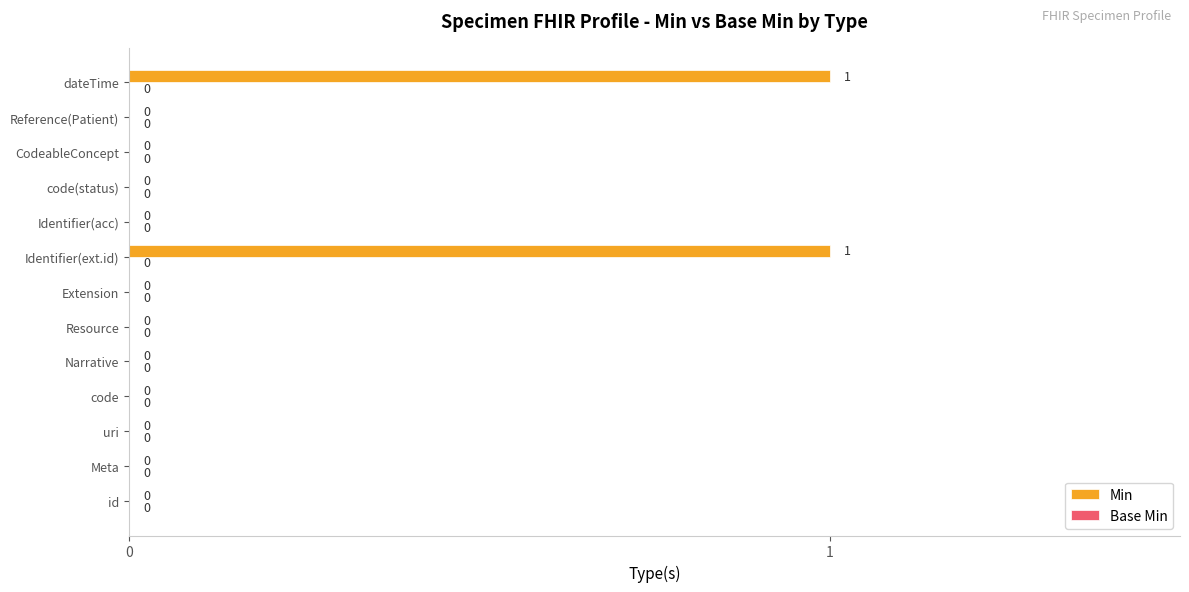

What is the change in value from Narrative to Identifier(ext.id)?

+1